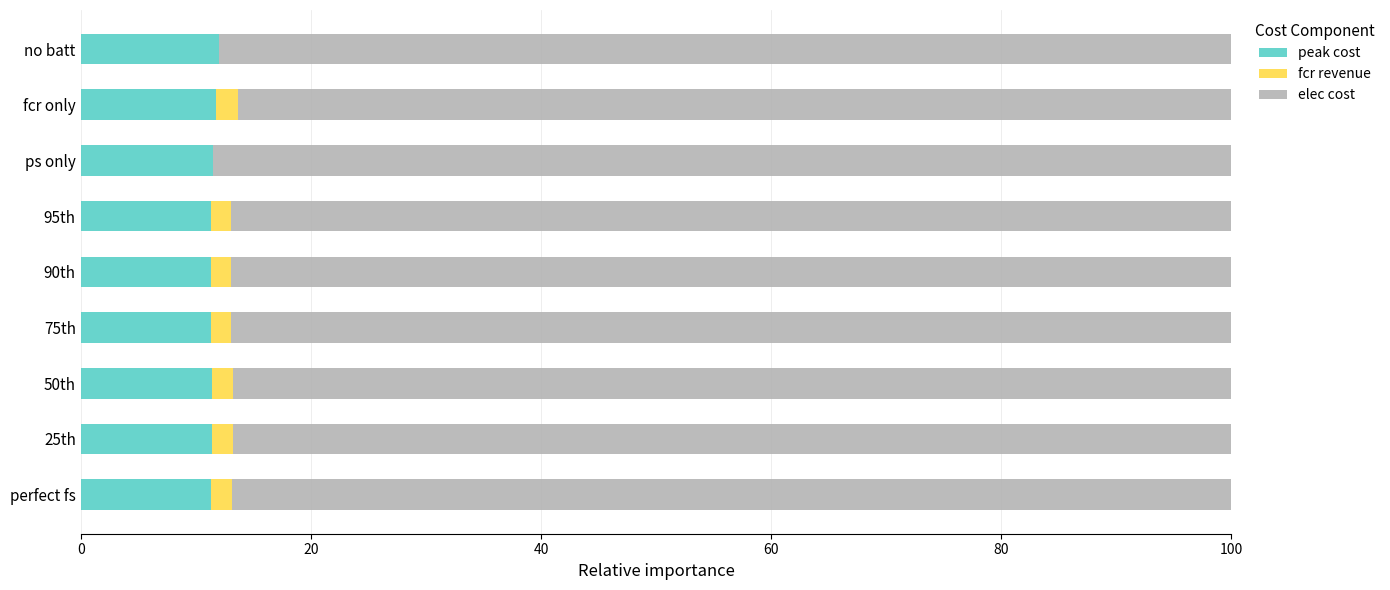

What is the highest value of the peak cost series?

12.0